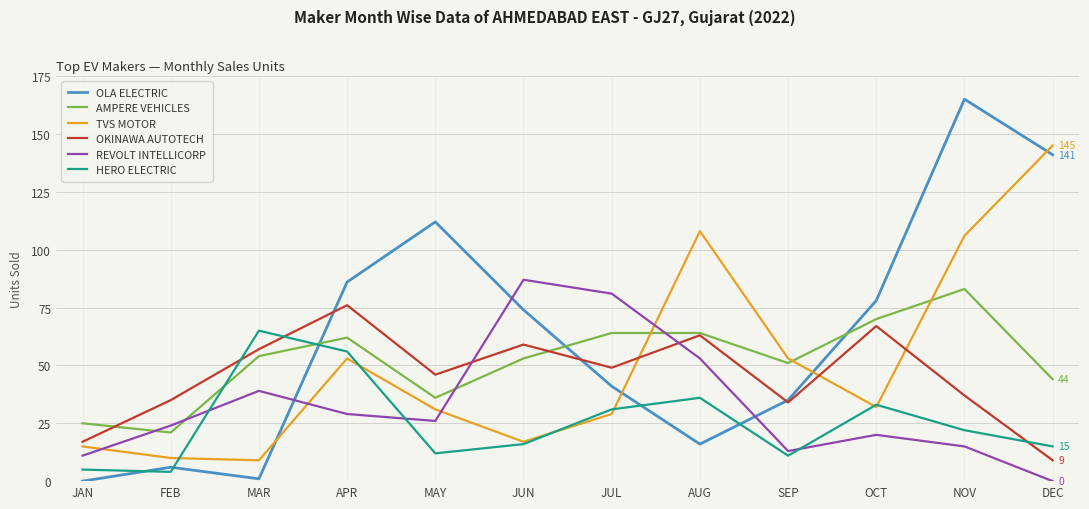

True or false: HERO ELECTRIC and OLA ELECTRIC cross at least once.

True